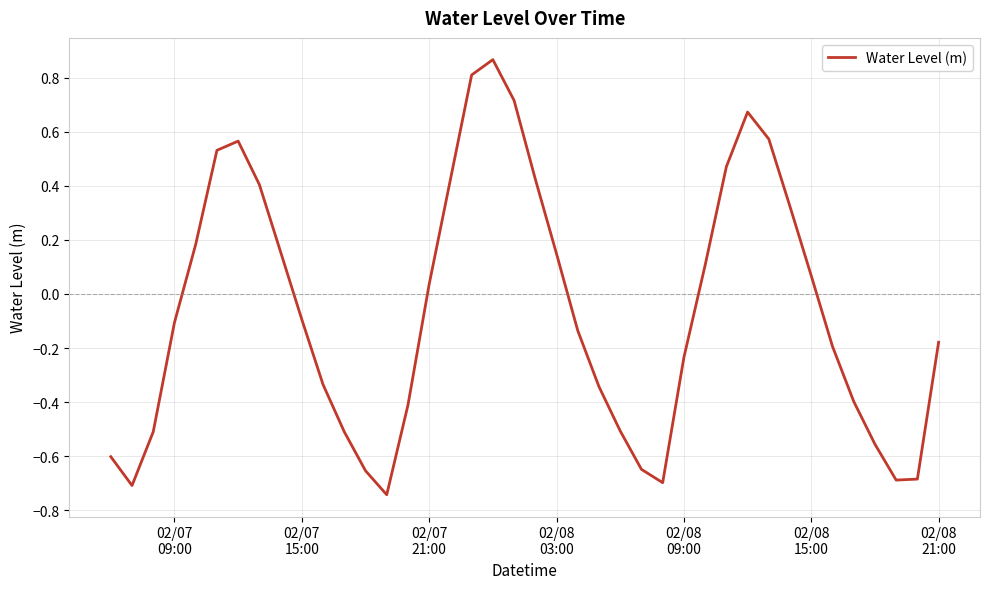

What is the difference between the maximum and minimum values?

1.6